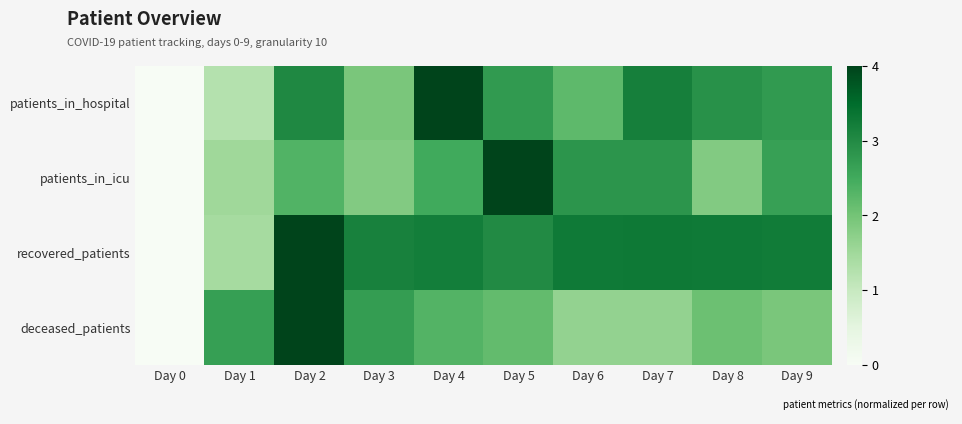

List the series in order of their peak value, lowest first.

patients_in_hospital, patients_in_icu, recovered_patients, deceased_patients